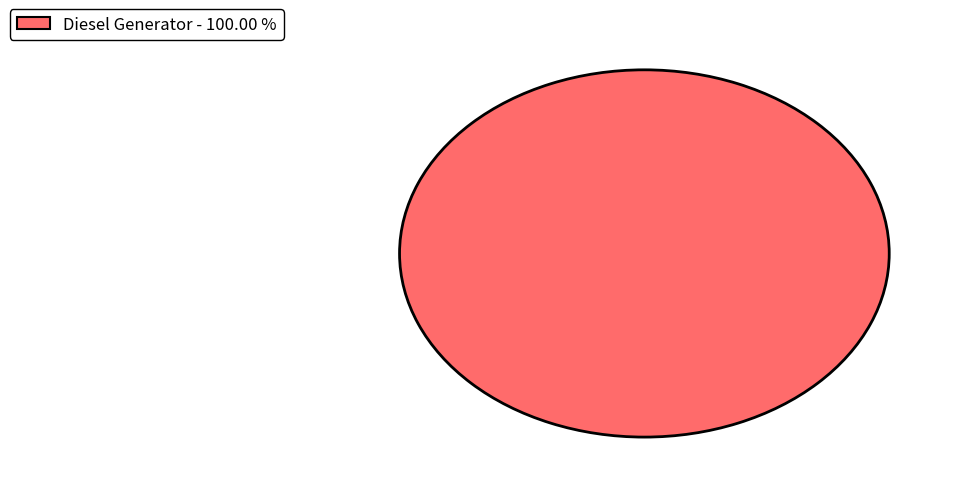

How many slices are in this pie chart?

1